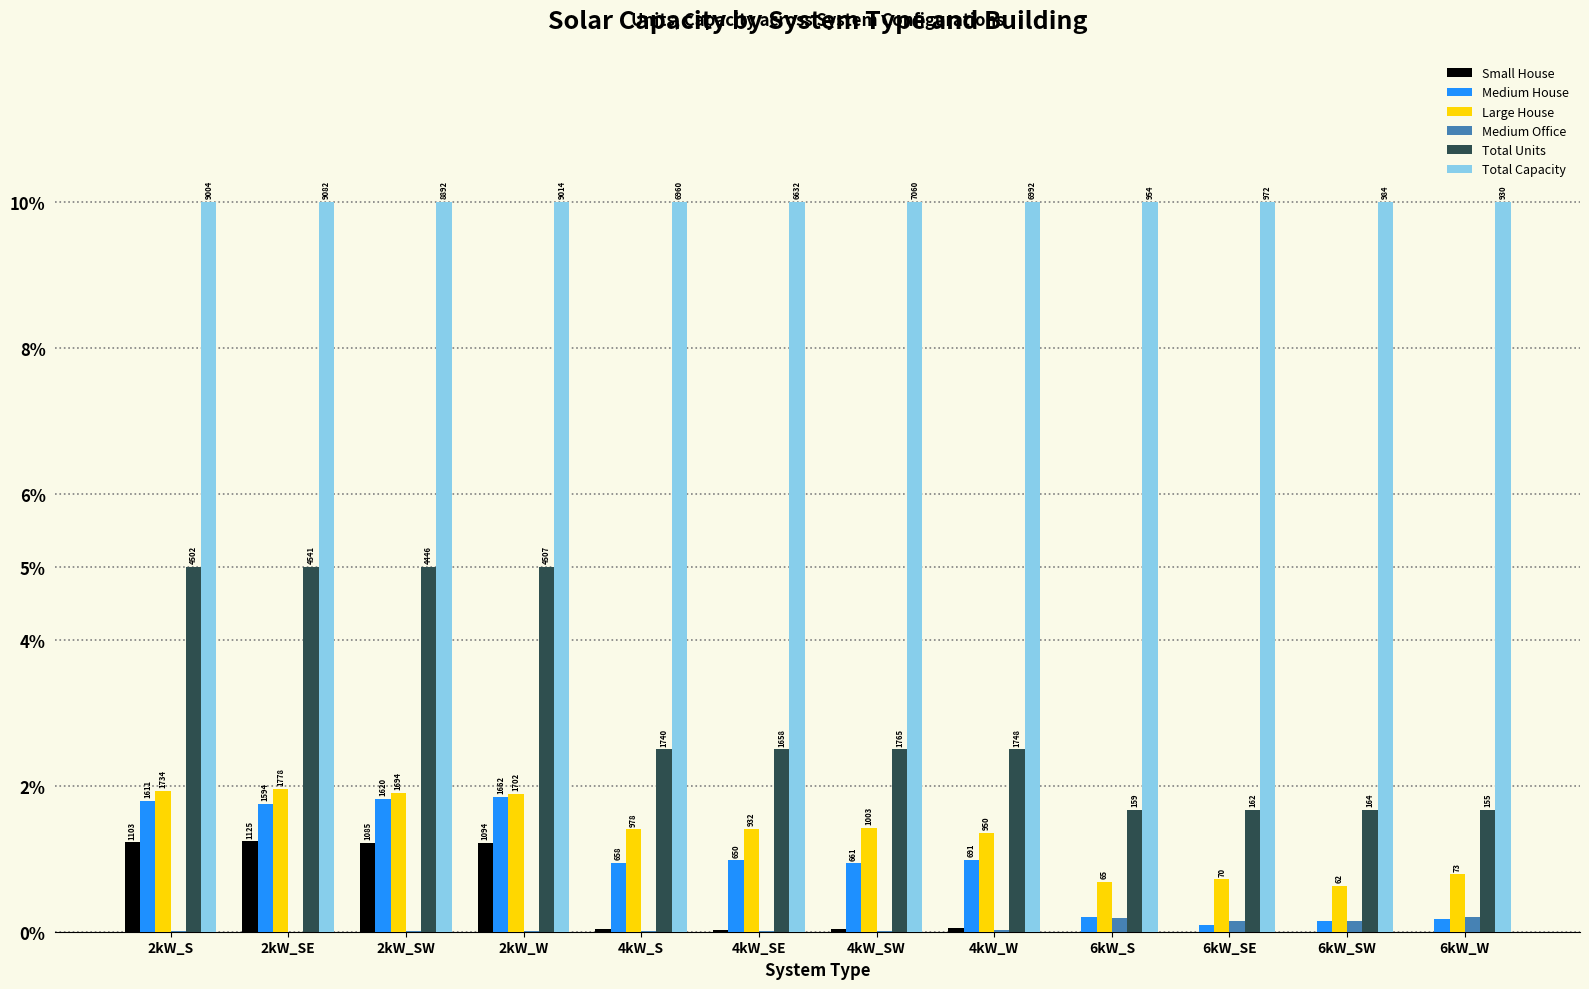

Which series has the widest spread of values?

Total Units